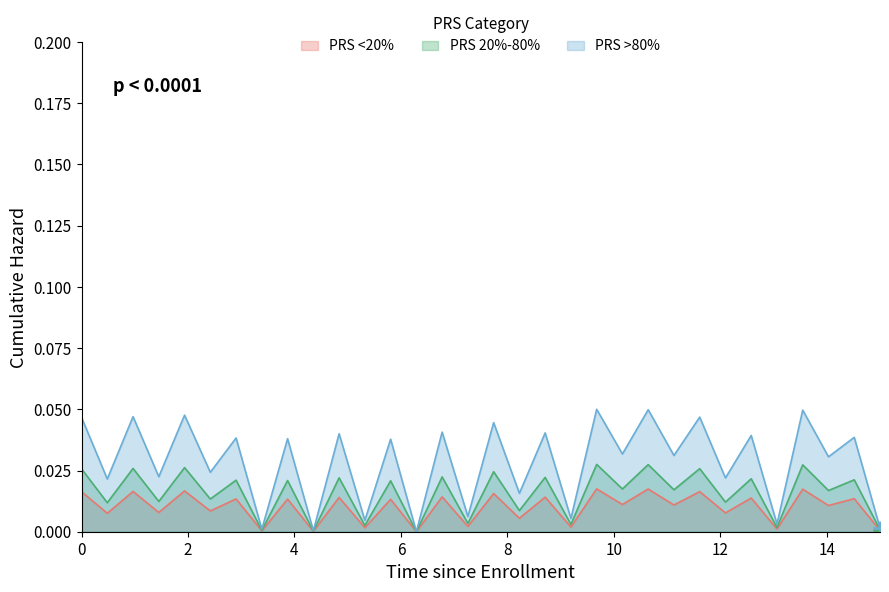

Rank the series by their maximum value, from highest to lowest.

PRS >80%, PRS 20%-80%, PRS <20%